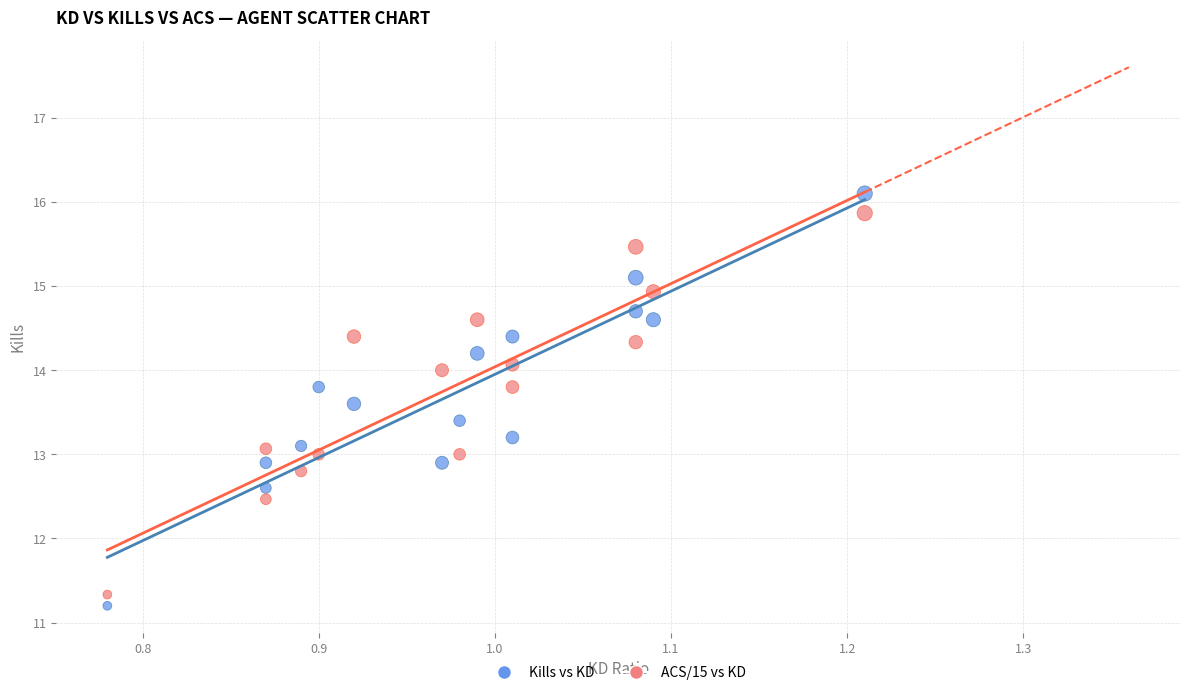

Across all data points, what is the range of X values (max minus min)?

0.4